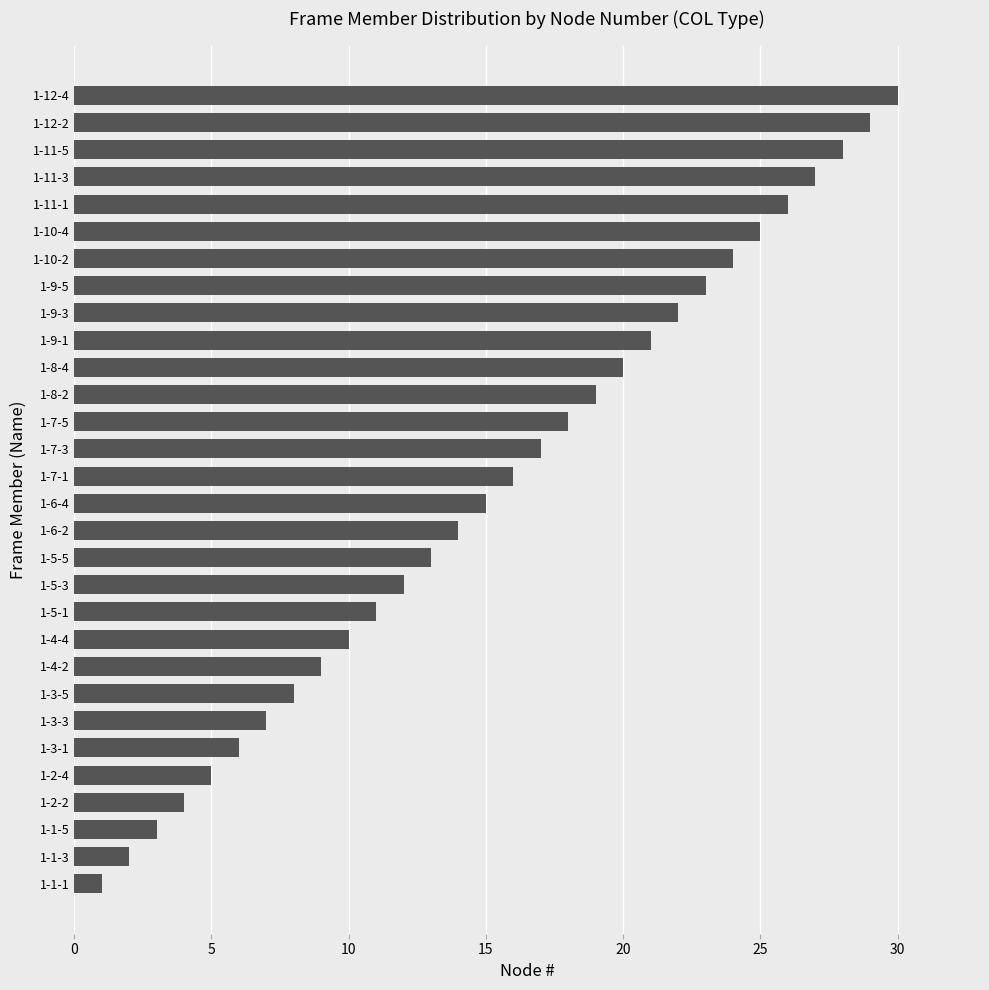

What is the sum of all values?

465